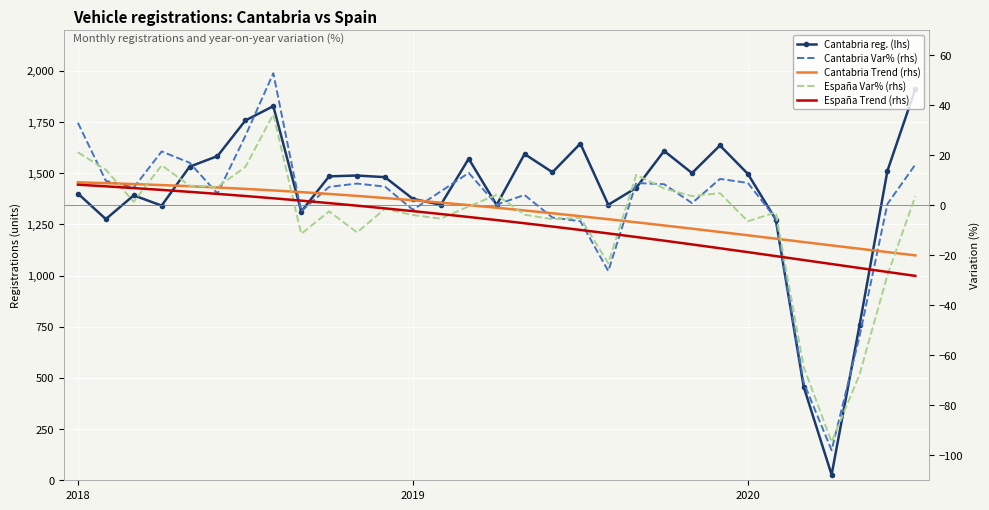

What is the difference between the Cantabria reg. (lhs) values at 18 and 5?

61.0